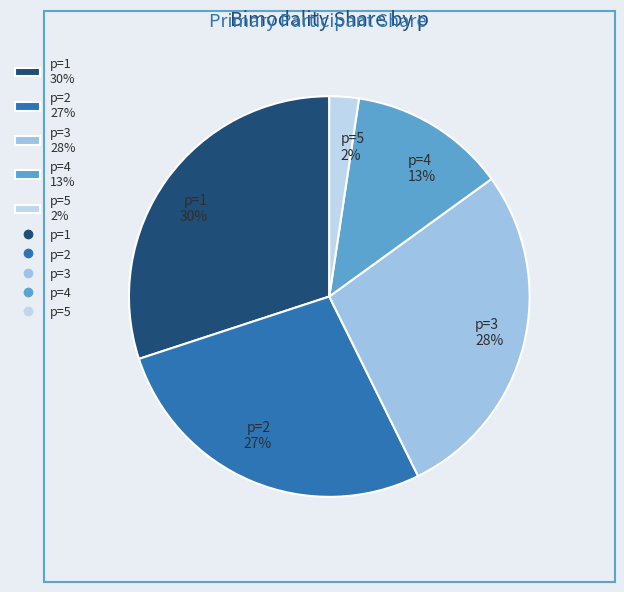

Which category has the biggest portion of the pie?

p=1 30%